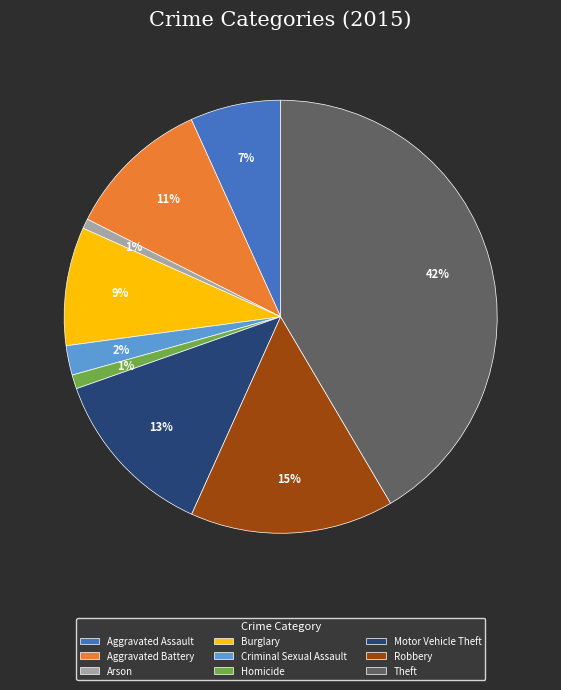

Count the number of slices in the pie.

9